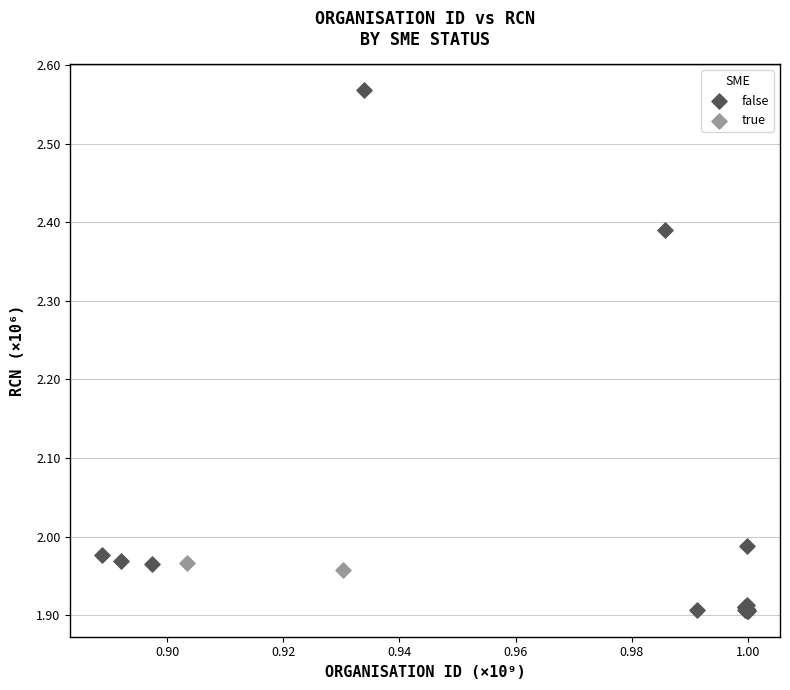

What are all the series names shown in the legend?

false, true